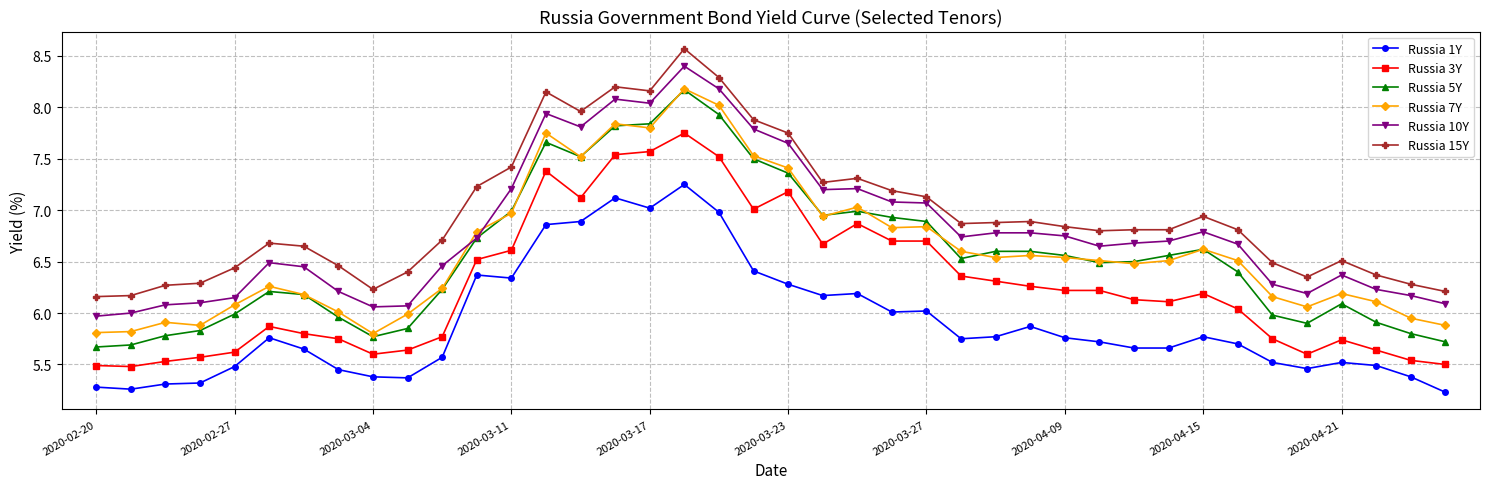

What is the smallest value displayed?

5.2